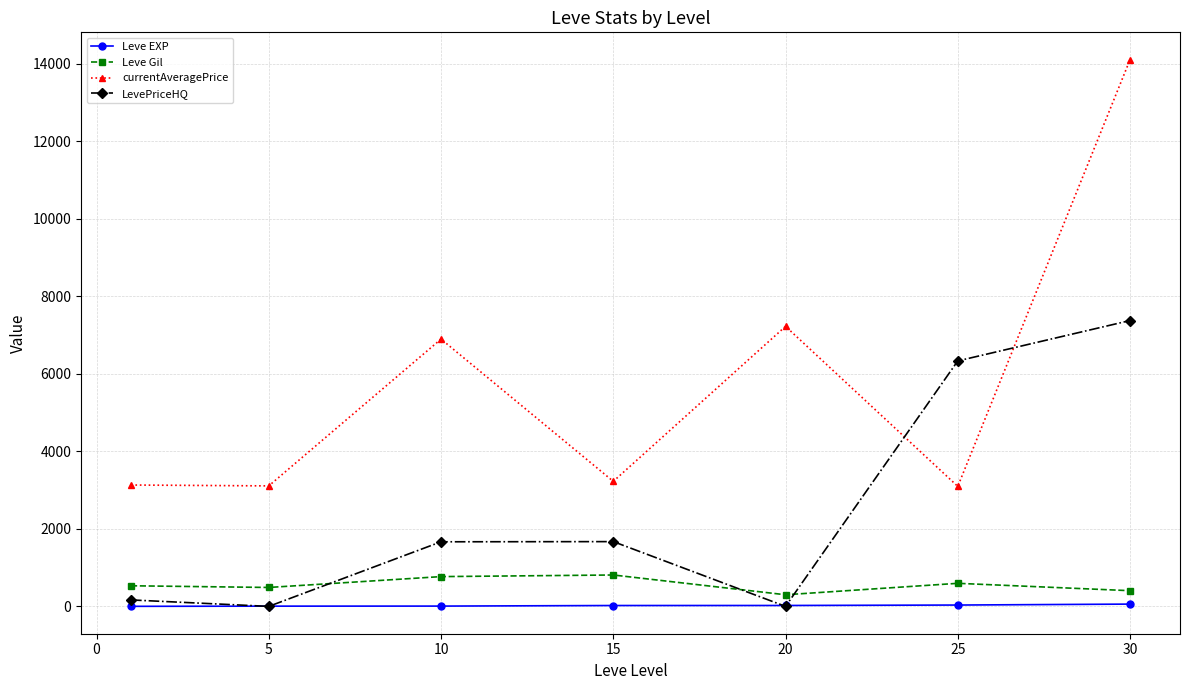

What is the difference between the second highest and minimum values in the LevePriceHQ series?

6333.3